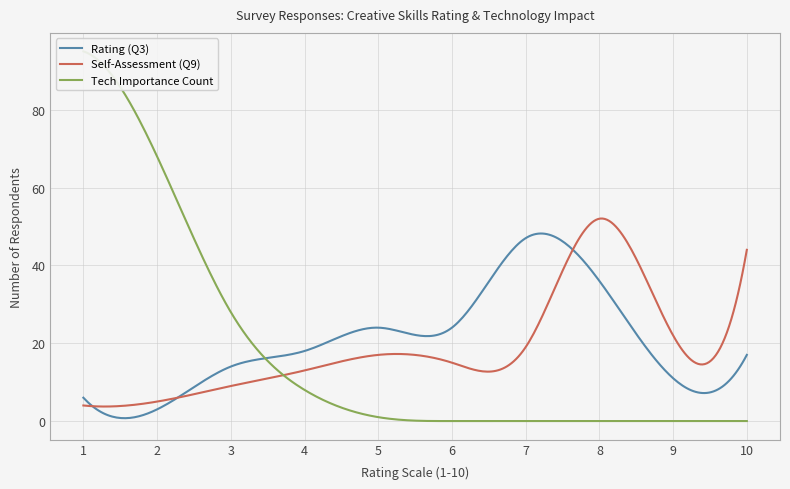

What is the average value of the Tech Importance Count series?

20